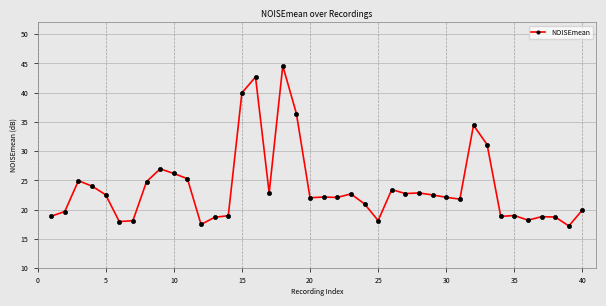

How many series are shown in this chart?

1